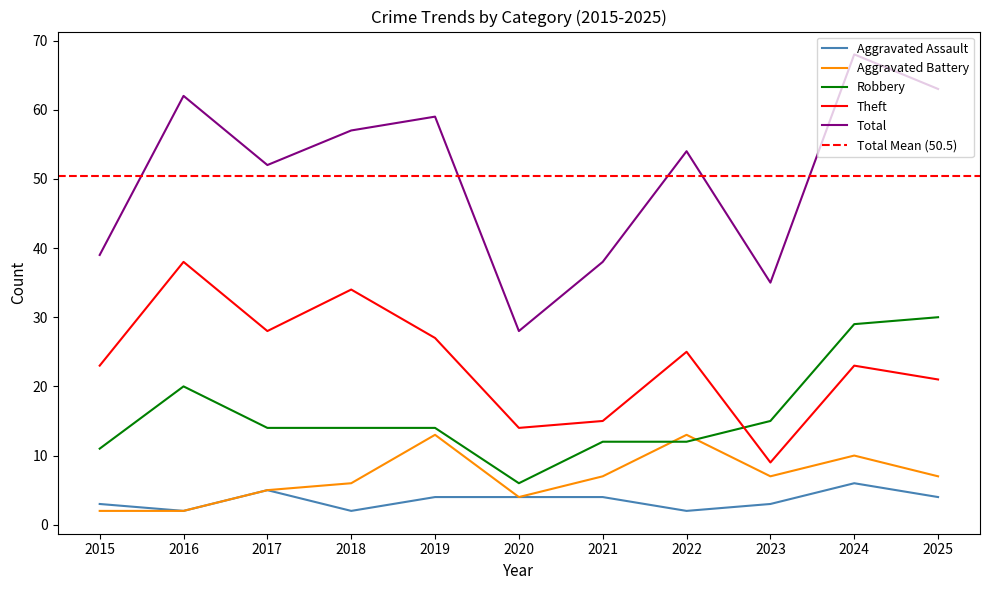

What are all the series names shown in the legend?

Aggravated Assault, Aggravated Battery, Robbery, Theft, Total